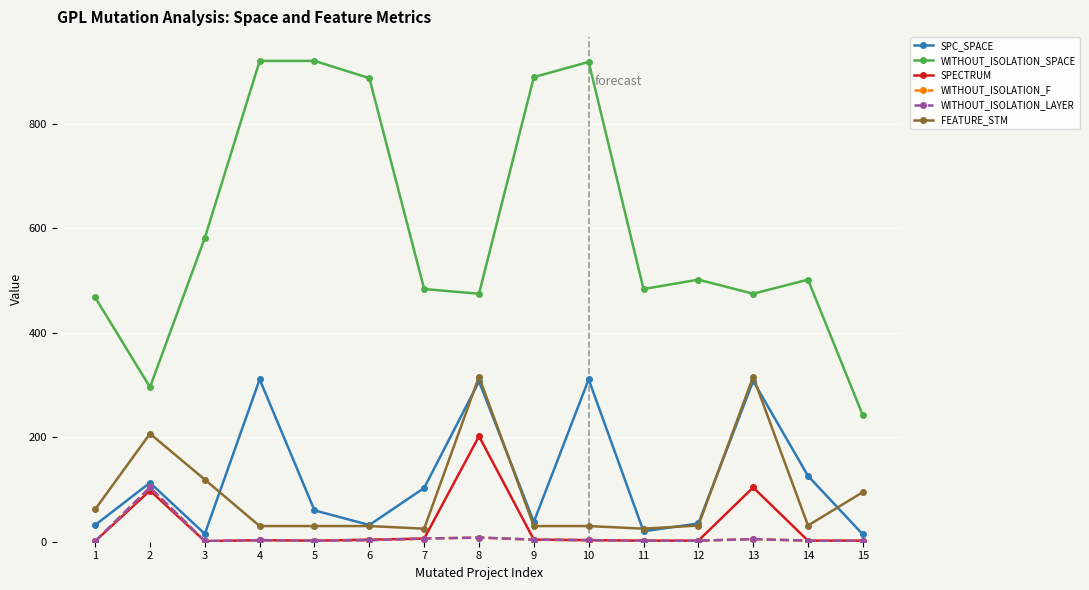

Is the value of WITHOUT_ISOLATION_F at 12 greater than the value of FEATURE_STM at 2?

No